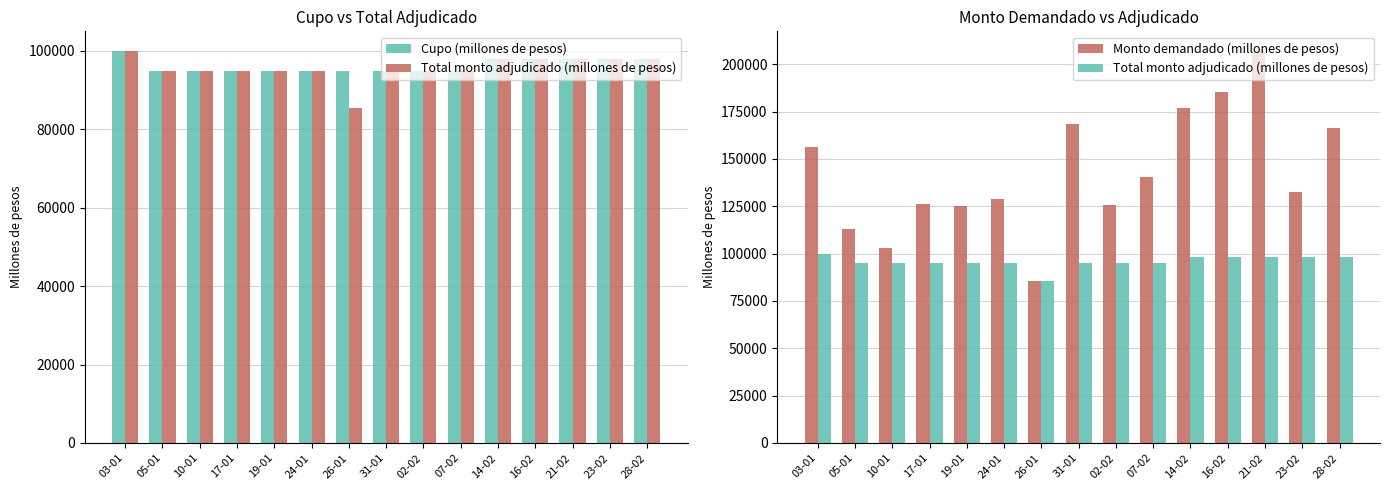

Which category has the highest value in the Cupo (millones de pesos) series?

03-01